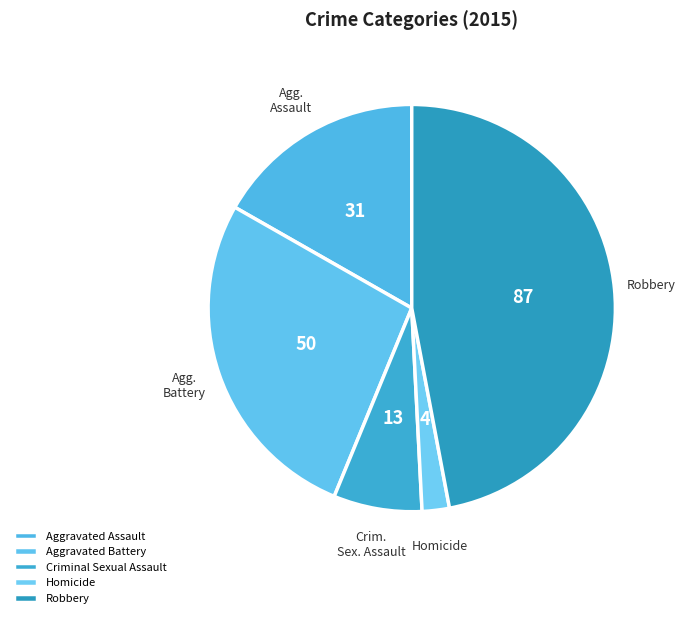

What is the largest slice in the pie chart?

Robbery